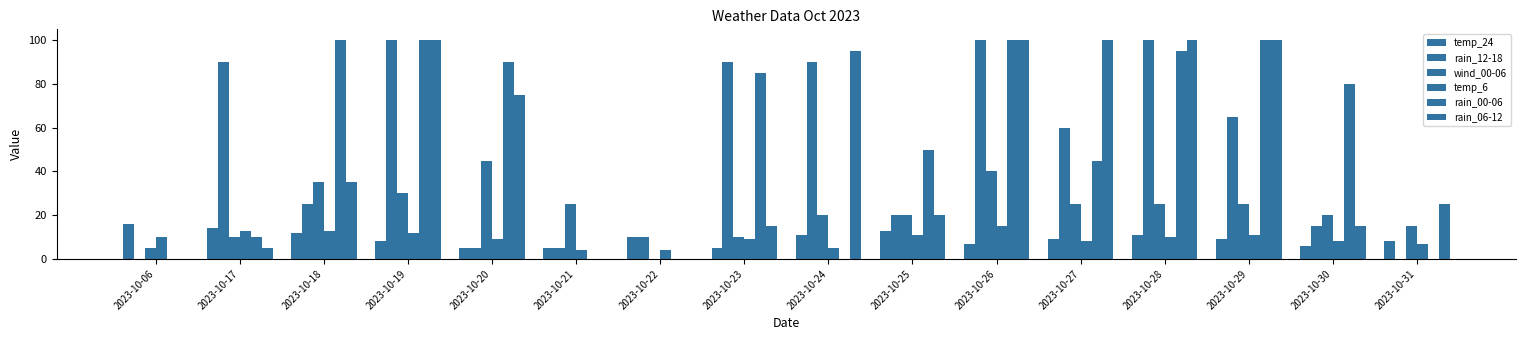

What is the value of the temp_24 bar at the 2nd from the left?

14